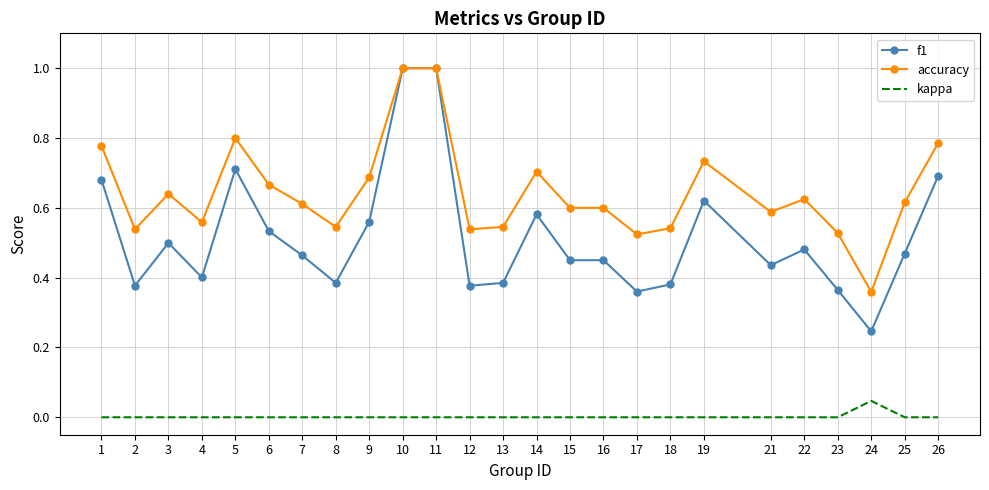

Rank the series by their average value, from lowest to highest.

kappa, f1, accuracy